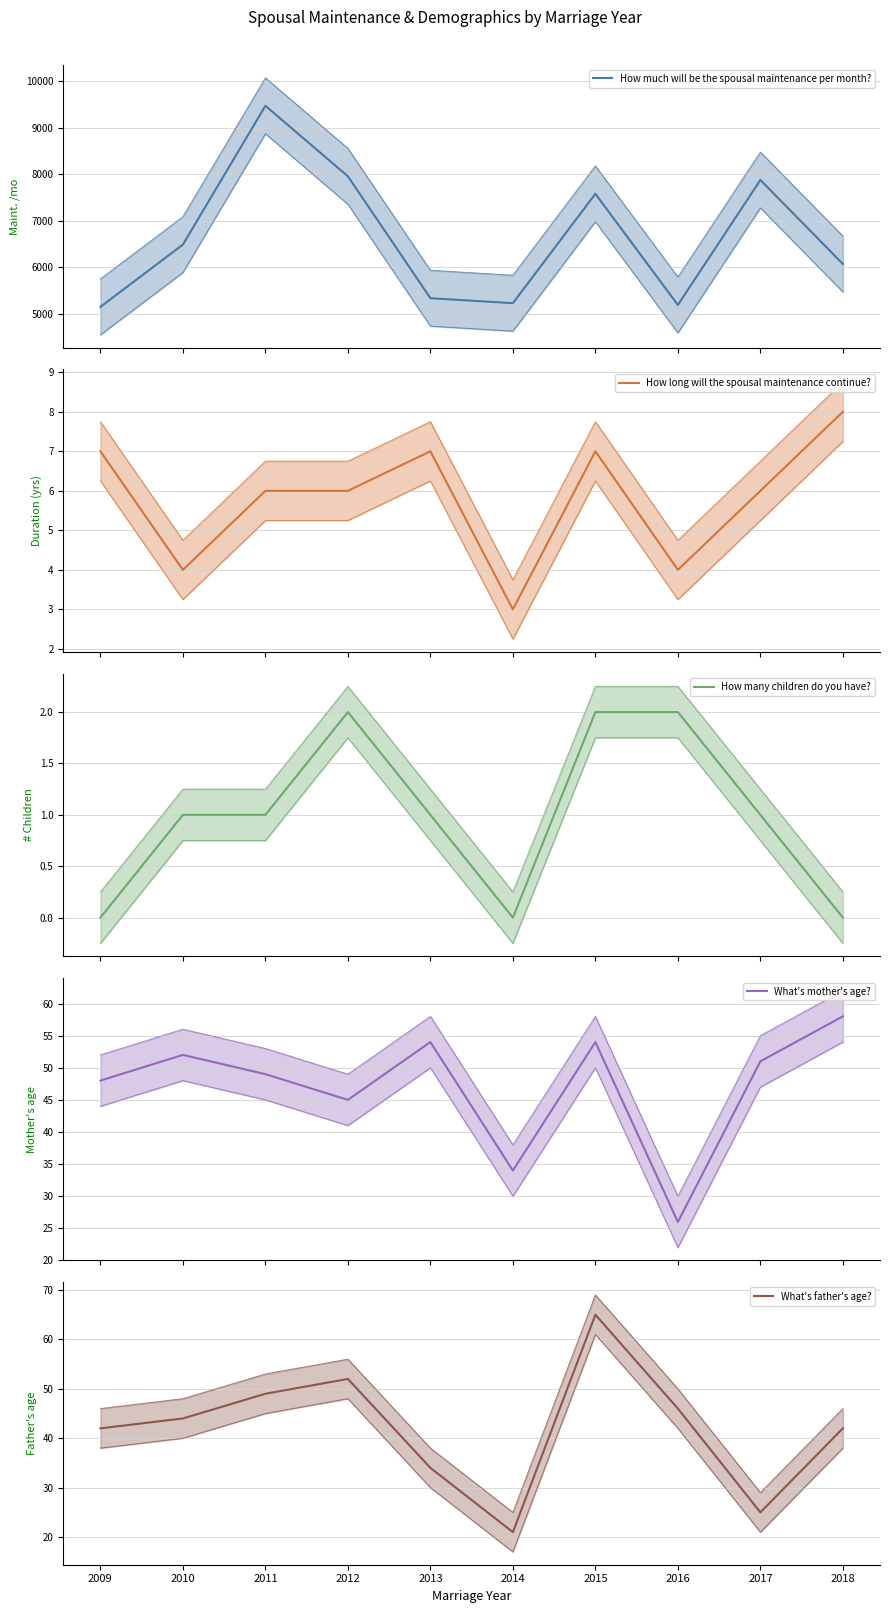

What is the minimum value for How long will the spousal maintenance continue??

3